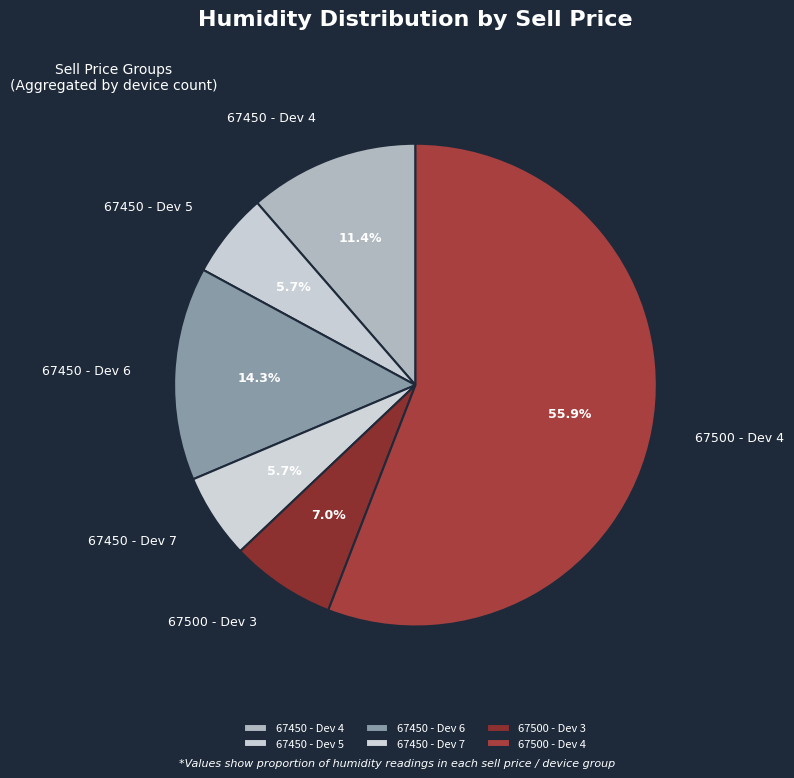

Which slice is the largest?

67500 - Dev 4